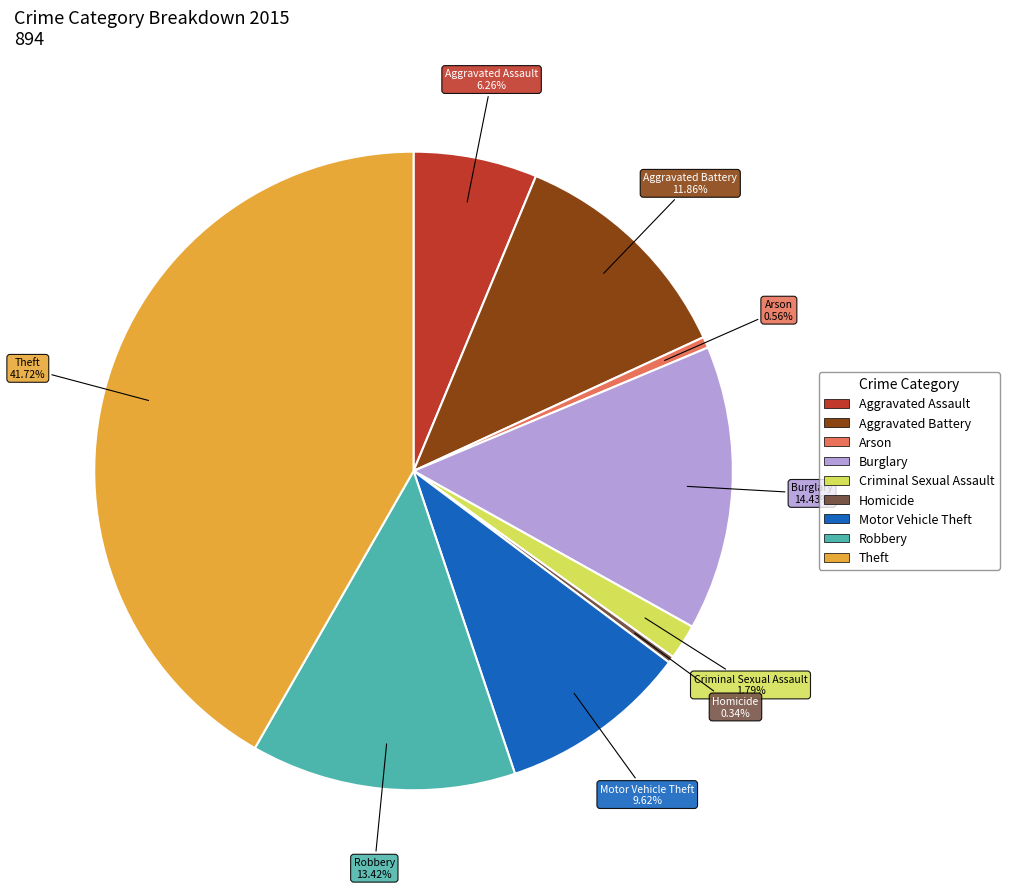

How many slices are in this pie chart?

9